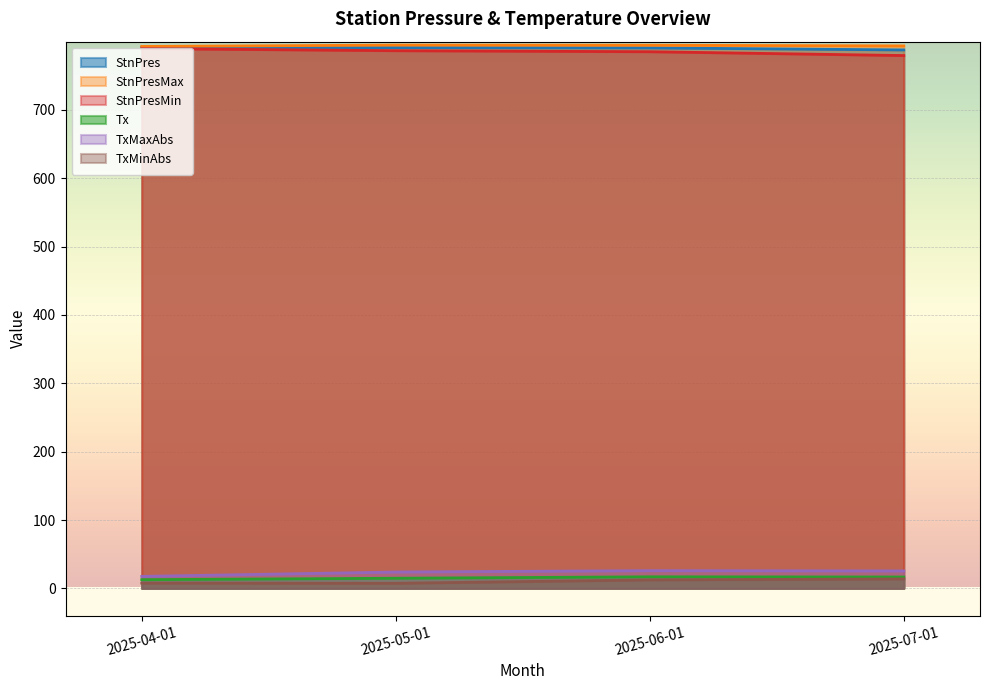

At which label is TxMinAbs closest to 10?

2025-04-01